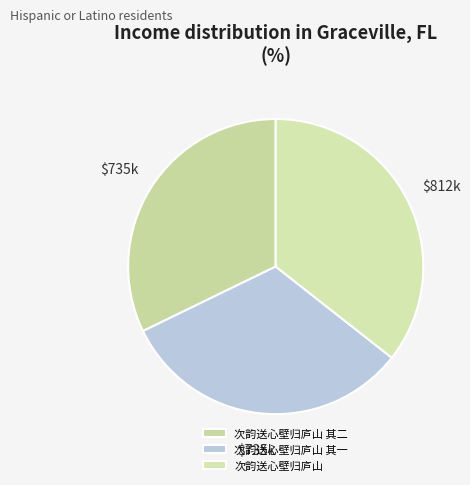

Between 次韵送心壁归庐山 其二 and 次韵送心壁归庐山 其一, which is larger?

次韵送心壁归庐山 其二